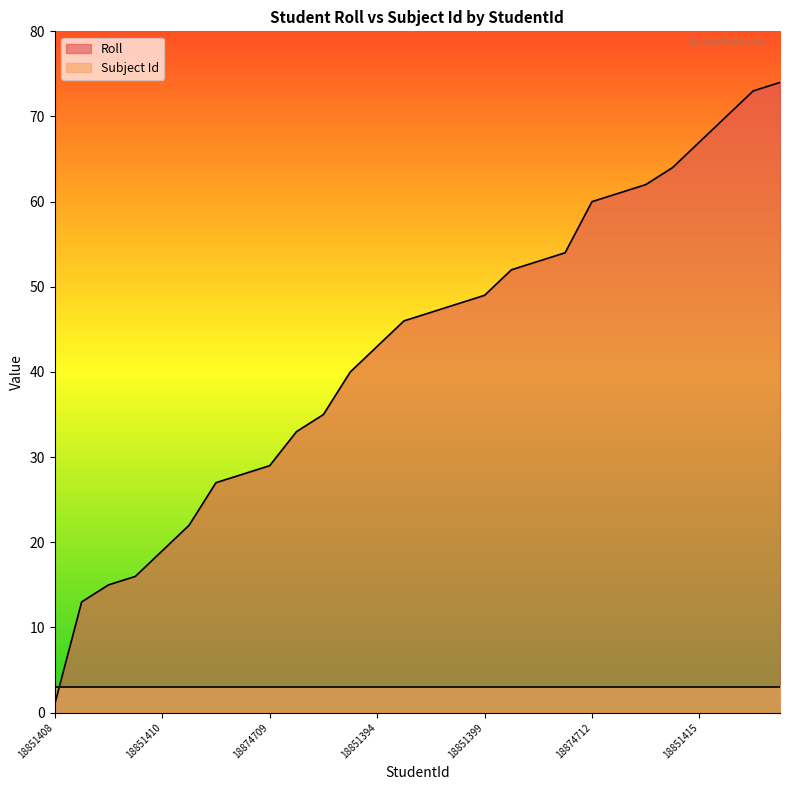

Which has a higher value, 18851387 or 18851407?

18851407